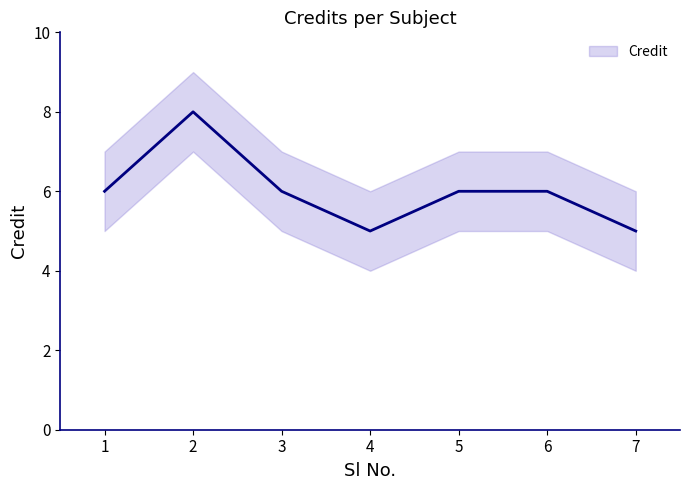

What is the smallest value displayed?

5